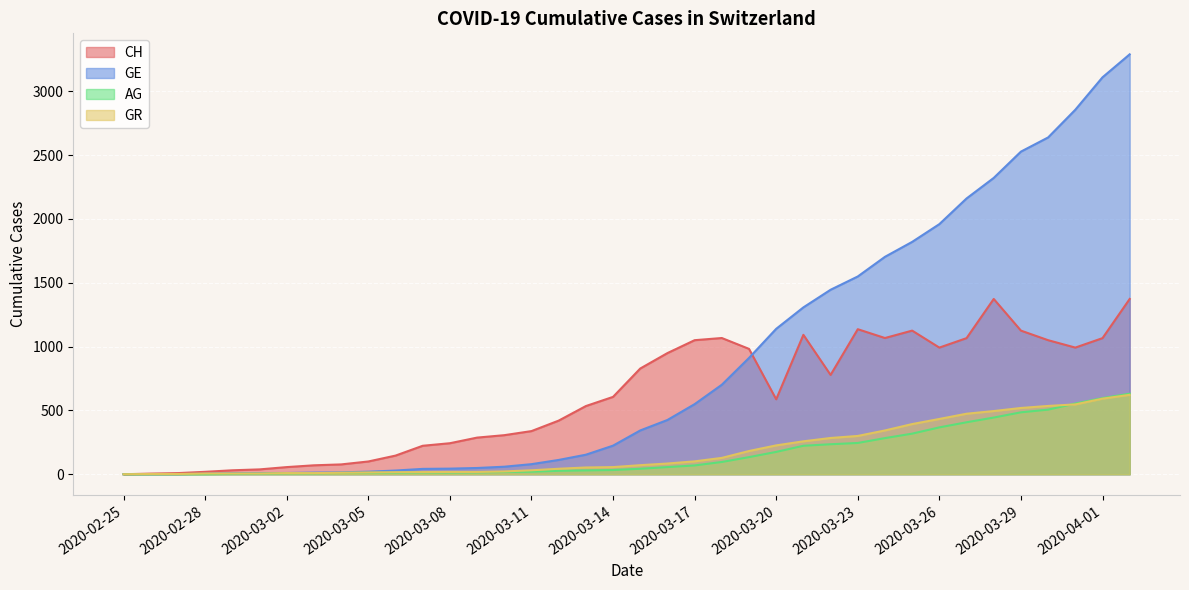

What are all the series names shown in the legend?

CH, GE, AG, GR